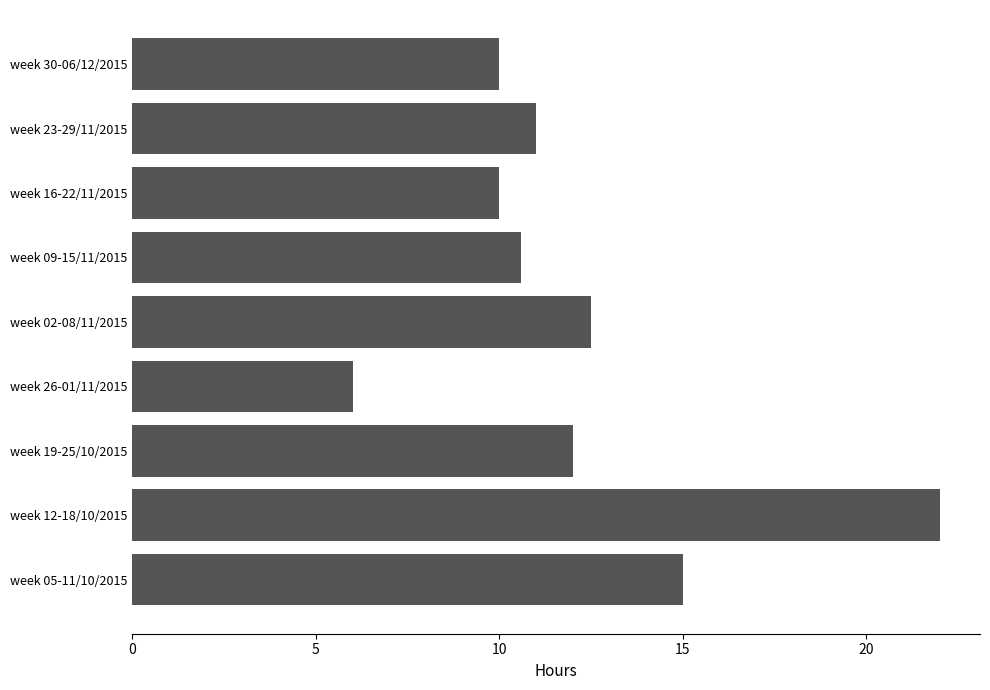

What is the change in value from week 26-01/11/2015 to week 16-22/11/2015?

+4.0